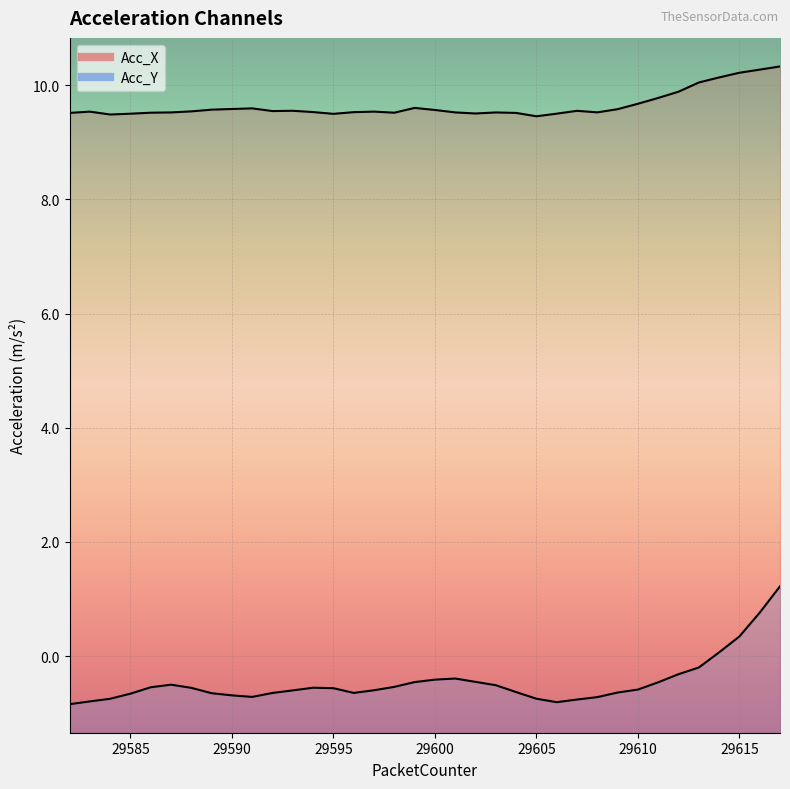

How many values in Acc_Y are below zero?

32